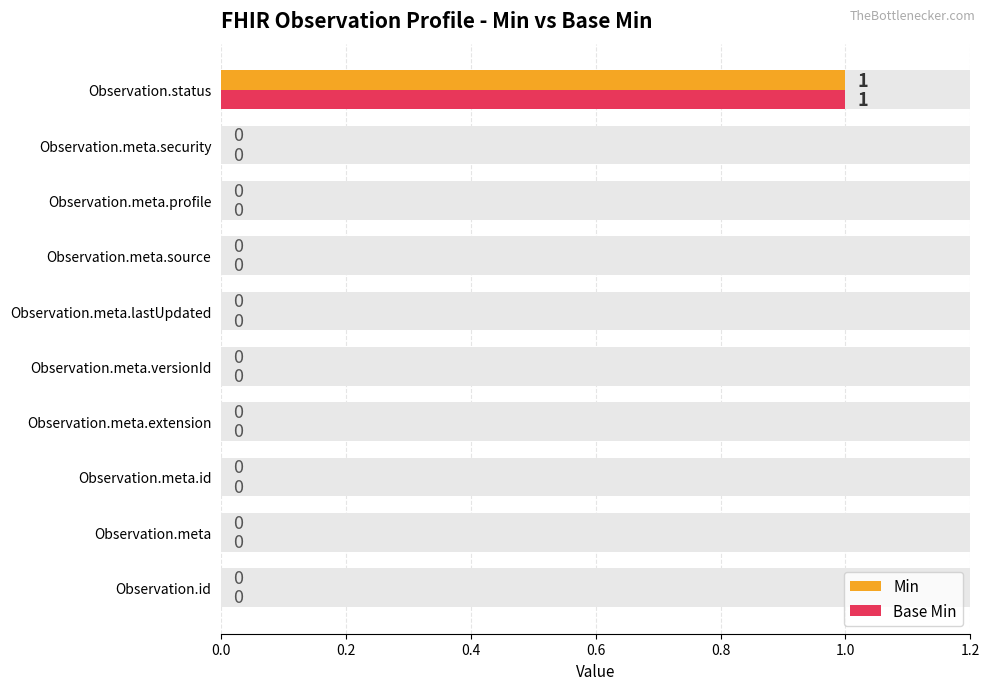

What is the difference between the maximum and minimum values in the Base Min series?

1